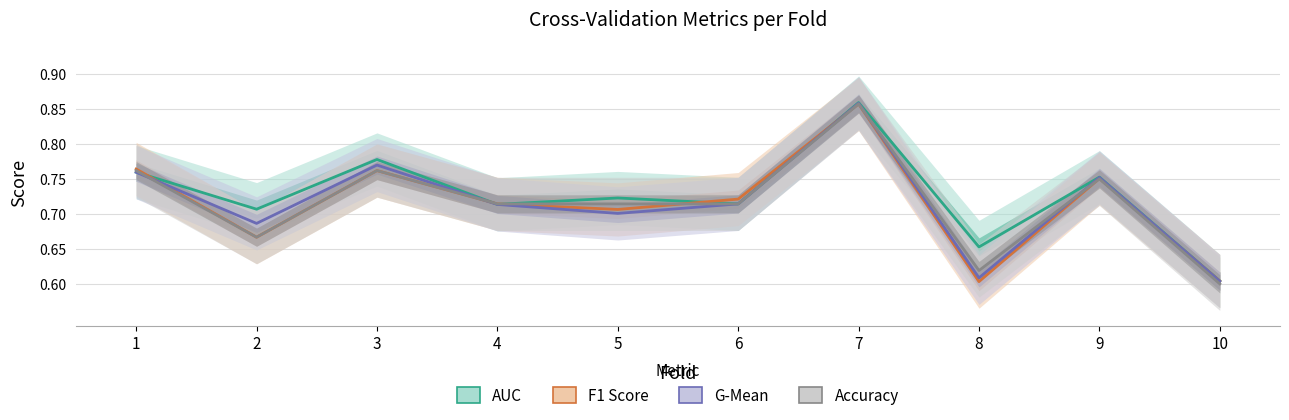

Between which two adjacent categories do g_mean and accuracy first intersect?

1 and 2